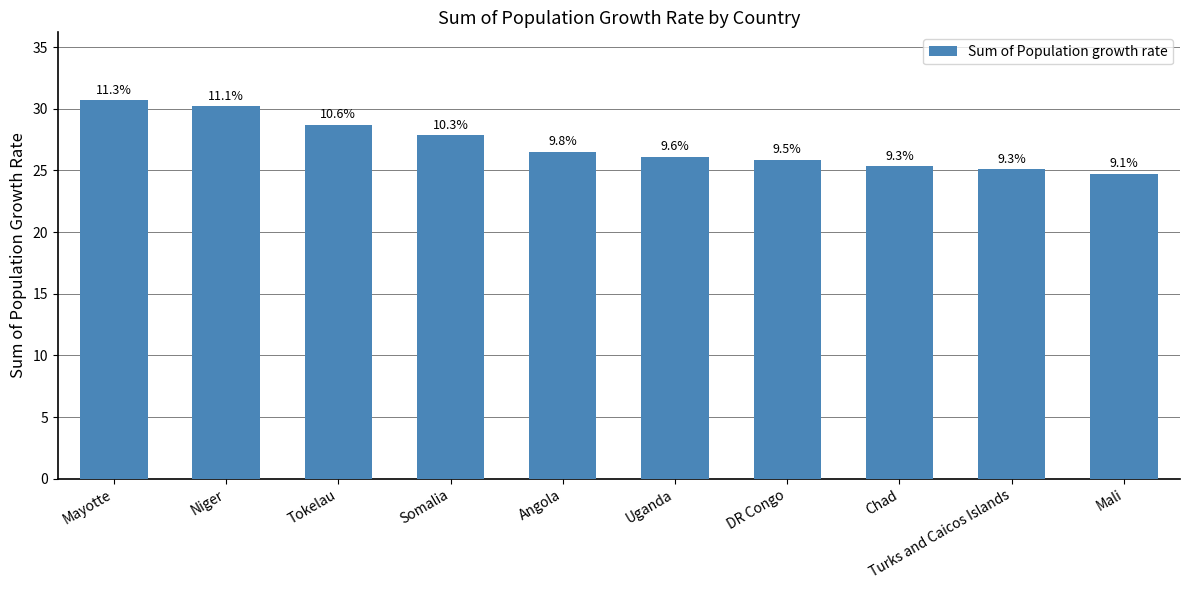

What value does the data have at Uganda?

26.1